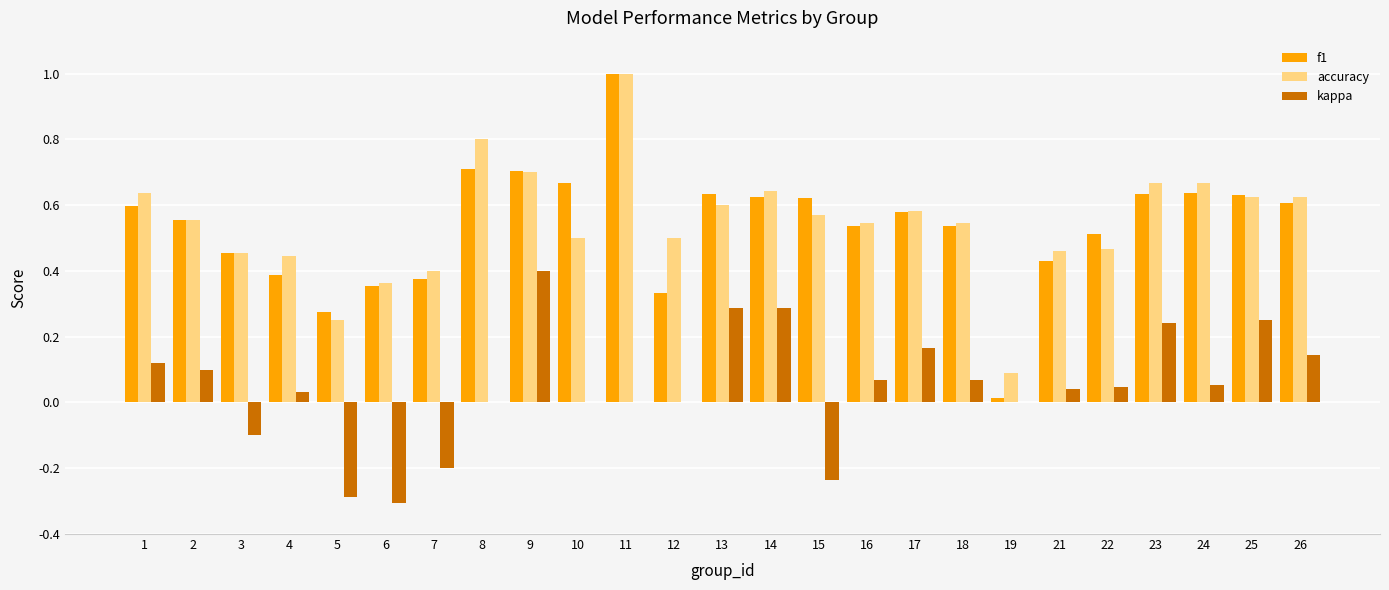

What is the sum of all kappa values?

1.2